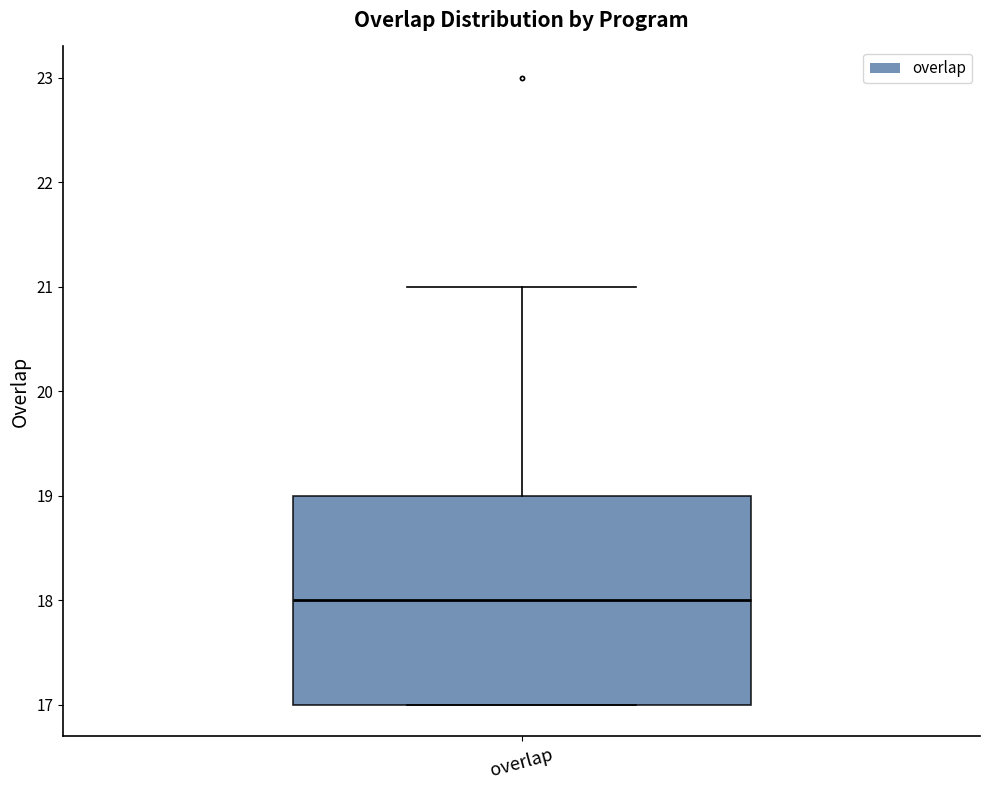

Read this box plot against the y-axis: the position of the median line, the range covered by the box, and the ends of both whiskers. The values are not printed on the chart, so give them approximately, as read against the axis.

median 18, box 17 to 19, whiskers 17 to 21